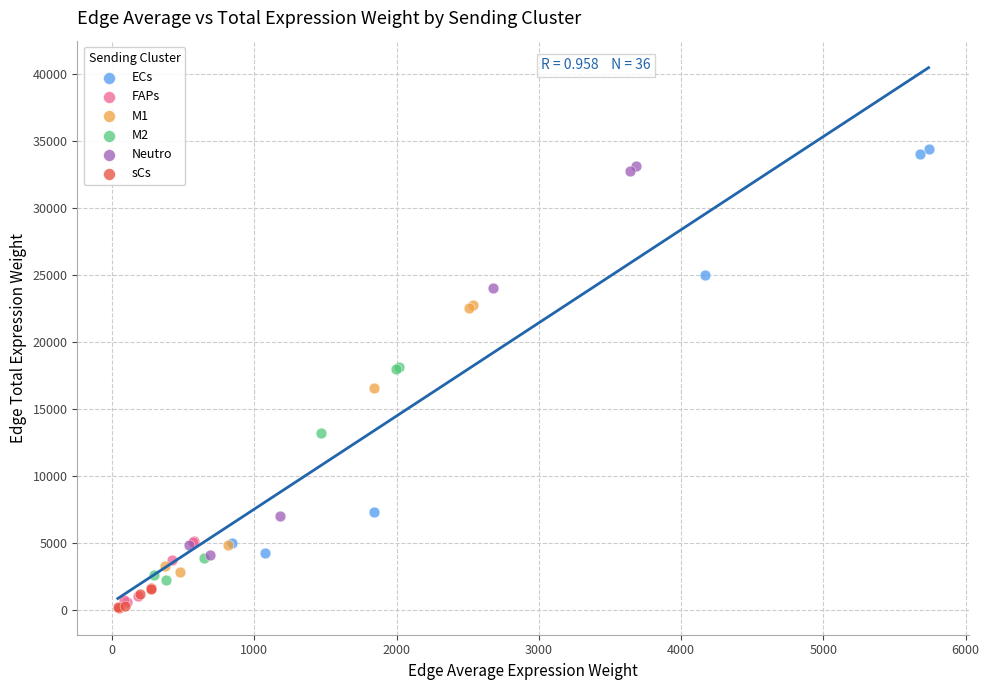

Which series has the largest Y range (max minus min)?

ECs